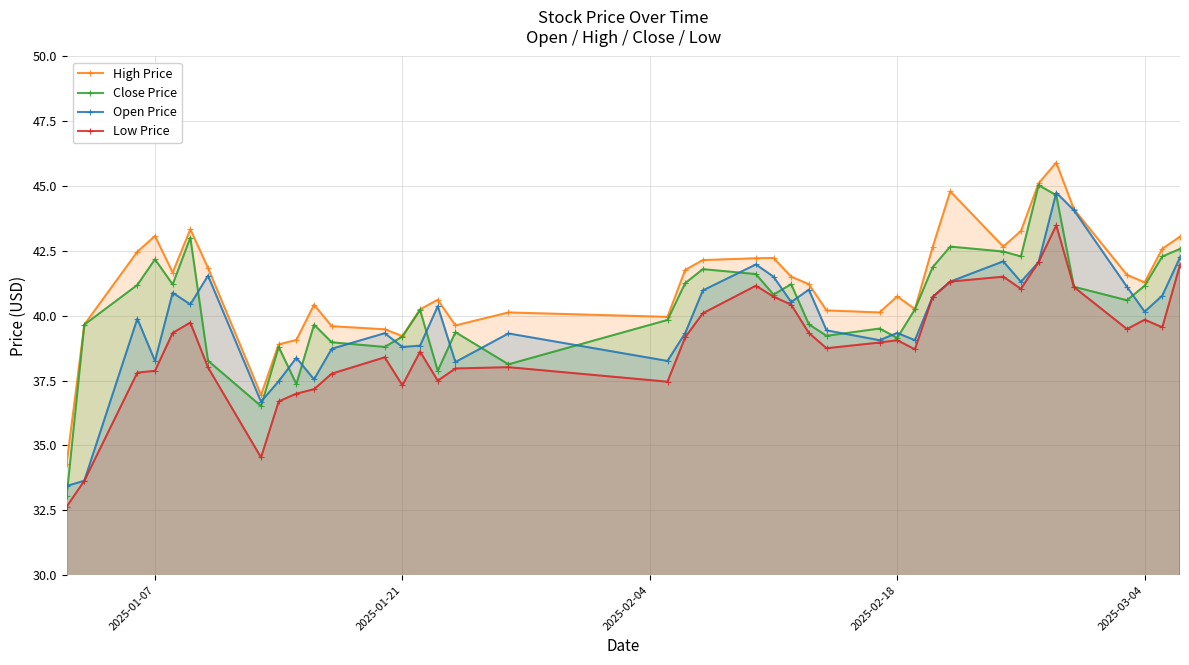

What is the approximate value of High Price at 2025-01-21?

39.2